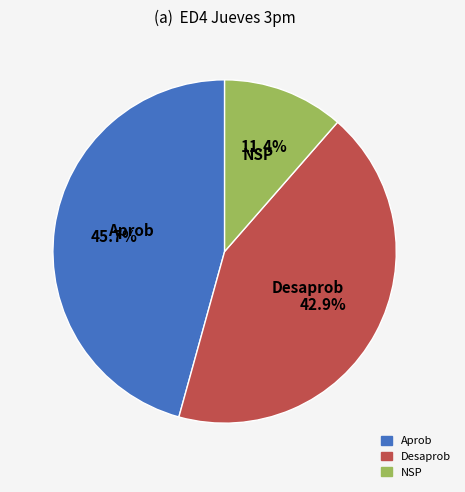

To the nearest percent, what is the average slice percentage?

33%